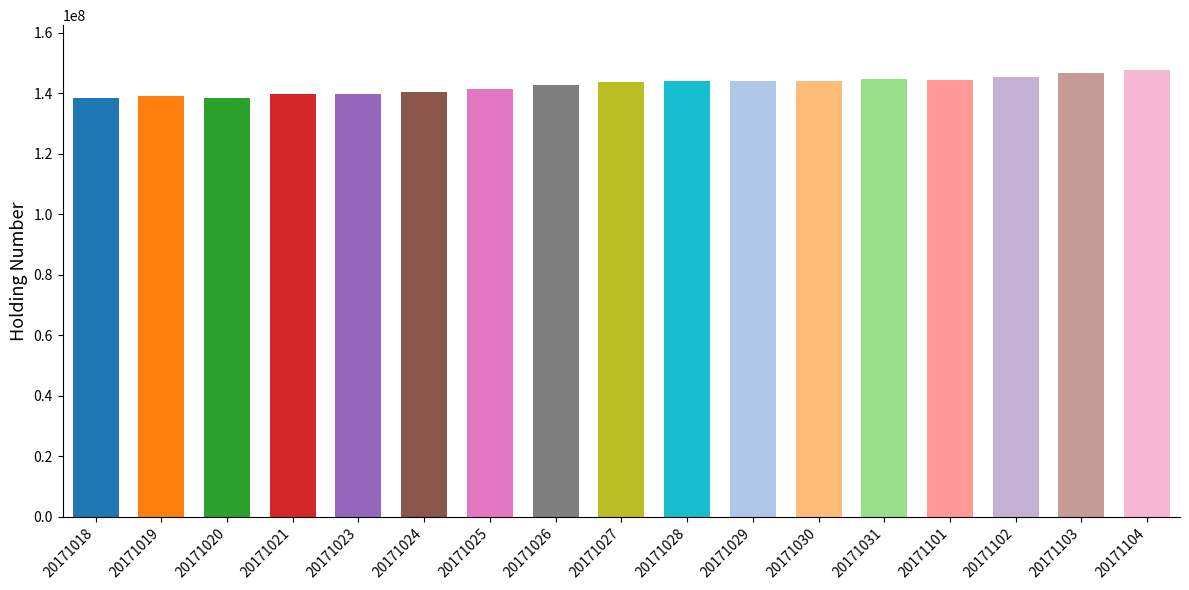

What is the approximate value at 20171021, to the nearest 50?

139908500